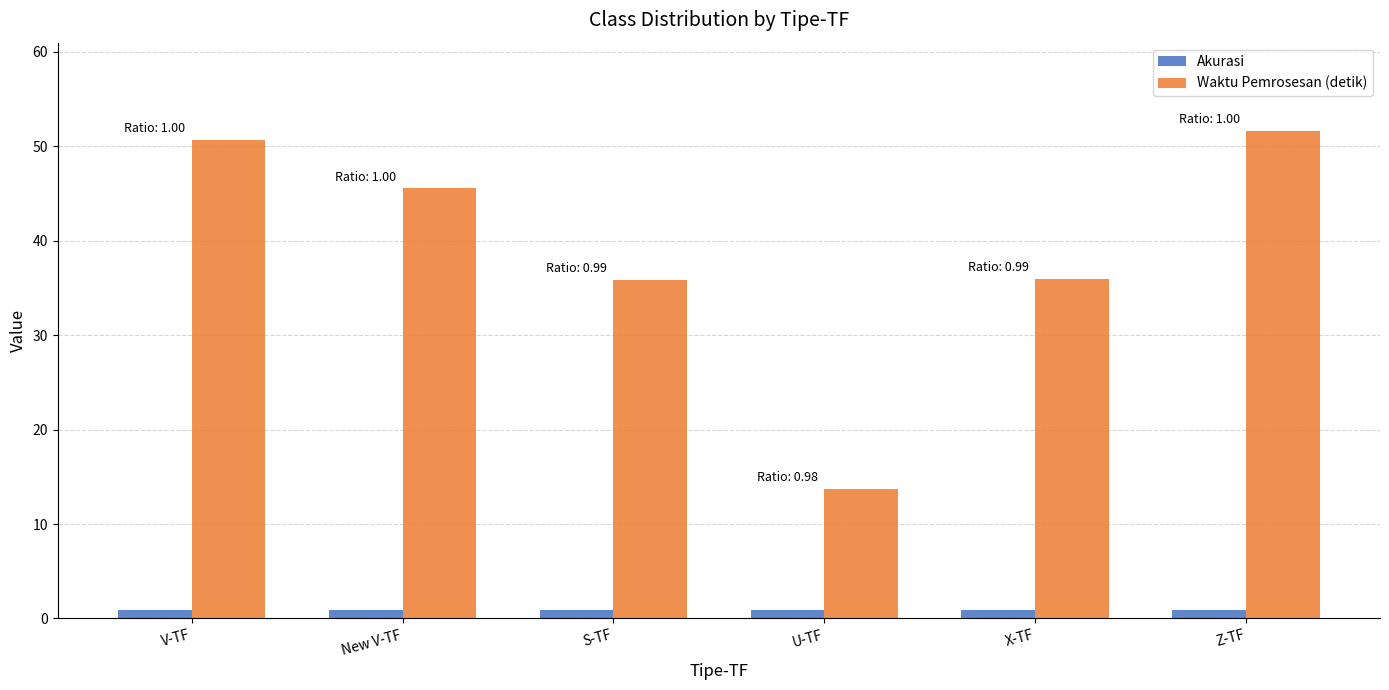

Rank the series by their average value, from highest to lowest.

Waktu Pemrosesan (detik), Akurasi